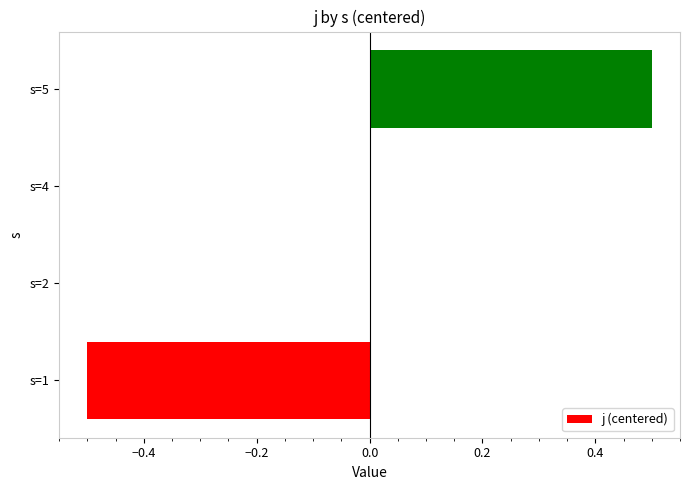

Reading bottom to top, what are all the values shown in this chart?

s=1=-0.5	s=2=0.0	s=4=0.0	s=5=0.5